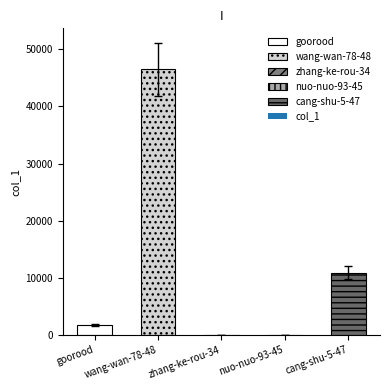

What is the label of the 2nd bar from the right?

nuo-nuo-93-45